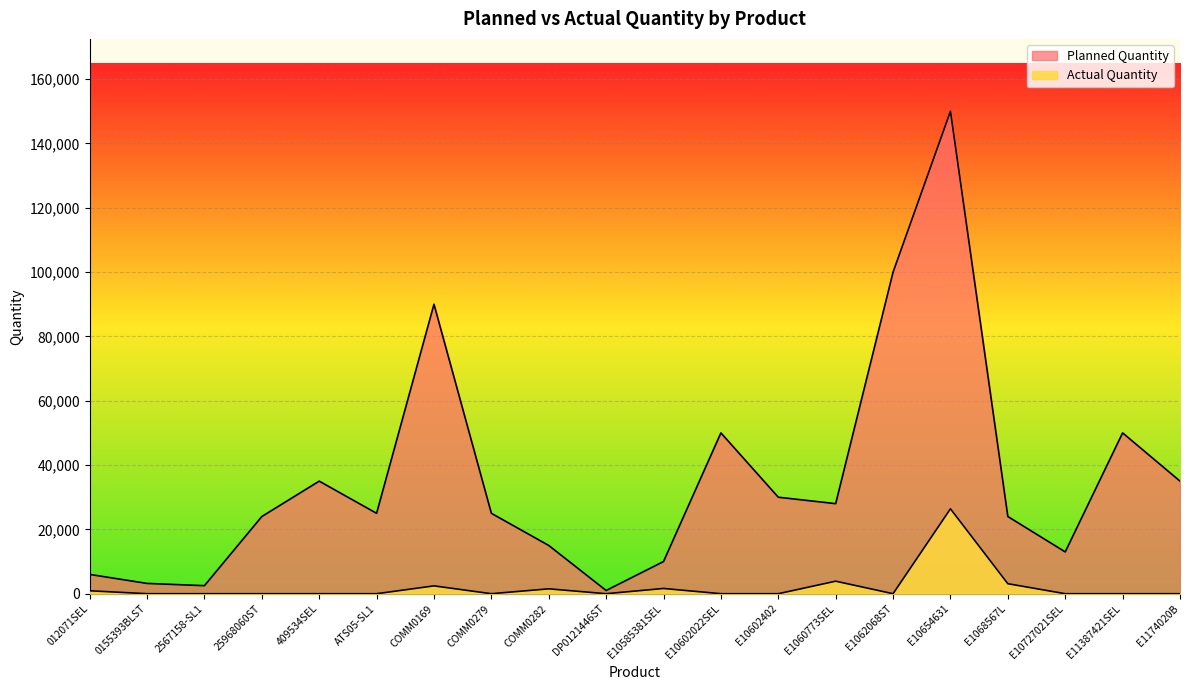

Rank the series at E1060773SEL from lowest to highest value.

Actual Quantity, Planned Quantity